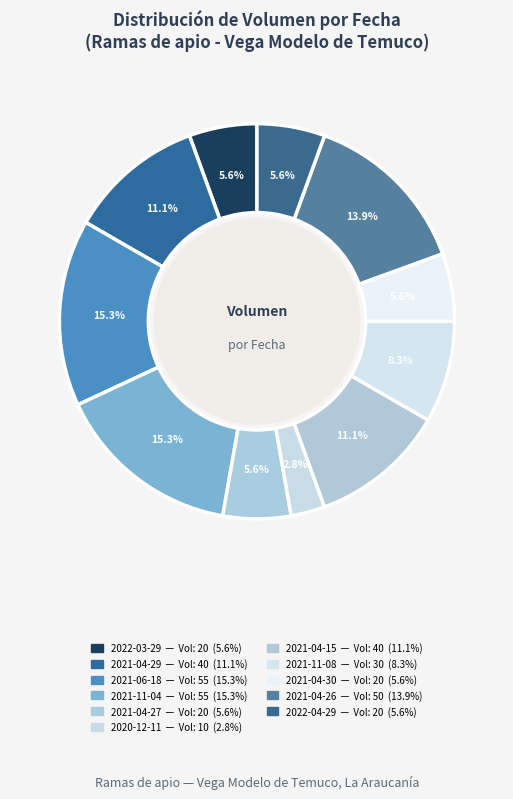

How many slices are in this pie chart?

11